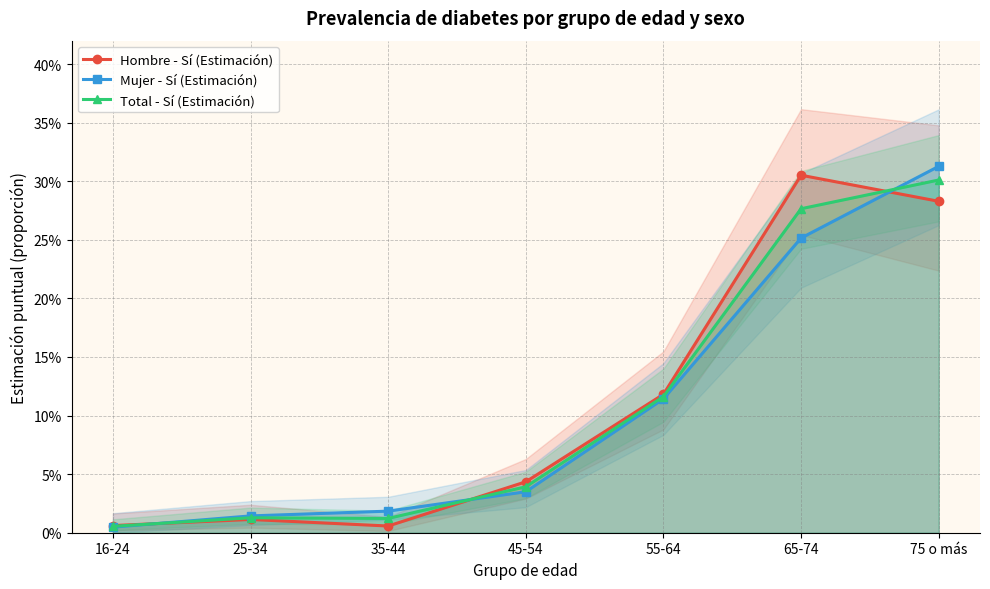

What are all the series names shown in the legend?

Hombre - Sí (Estimación), Mujer - Sí (Estimación), Total - Sí (Estimación)